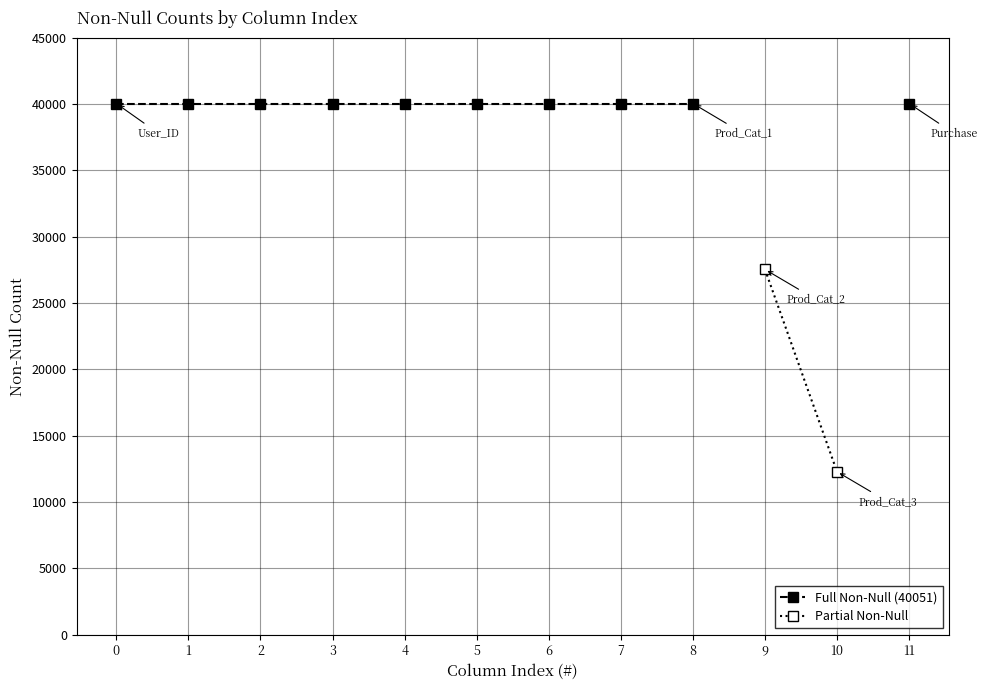

Which series changed the most between 1 and 5?

Full Non-Null (40051)